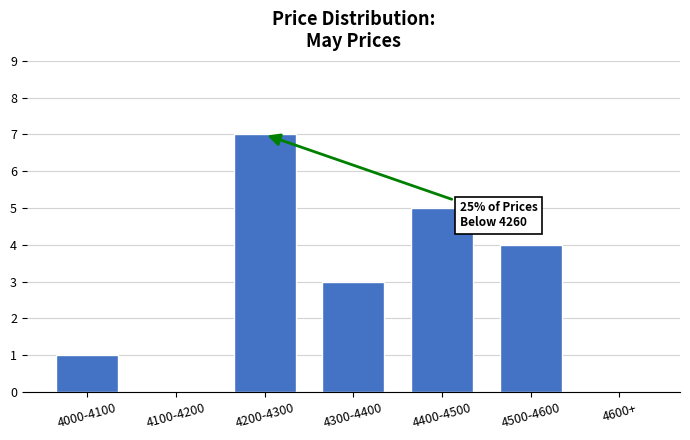

What is the sum of all values?

20